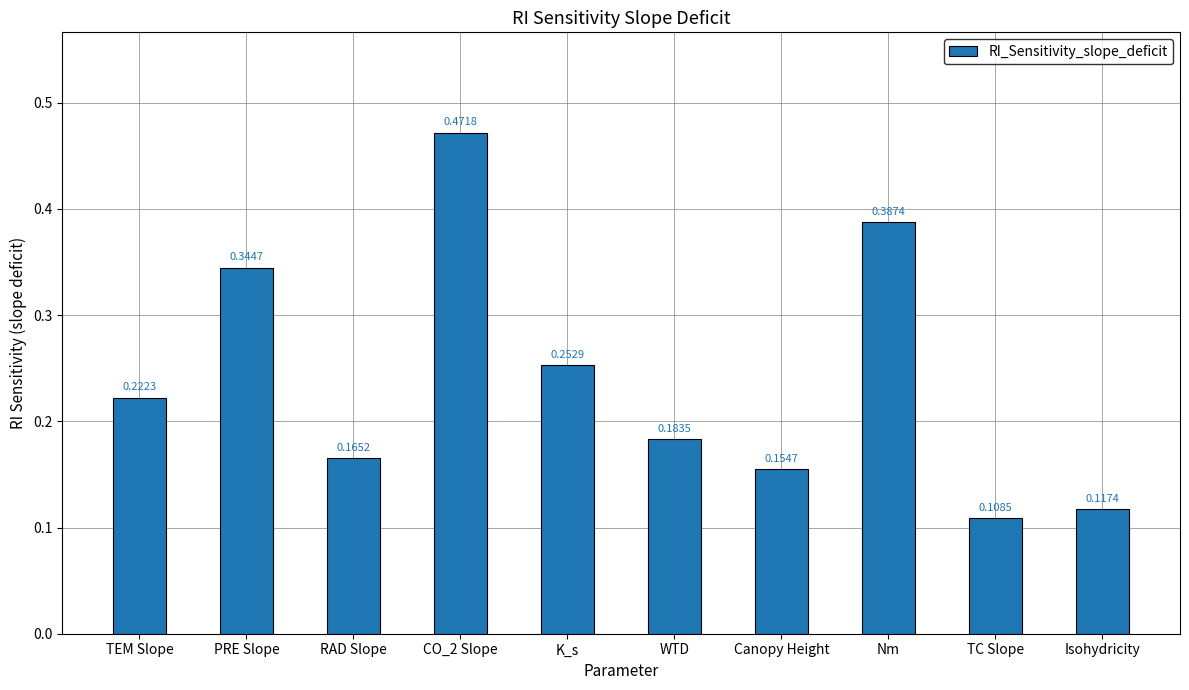

Rank the categories by value from lowest to highest.

TC Slope, Isohydricity, Canopy Height, RAD Slope, WTD, TEM Slope, K_s, PRE Slope, Nm, CO_2 Slope